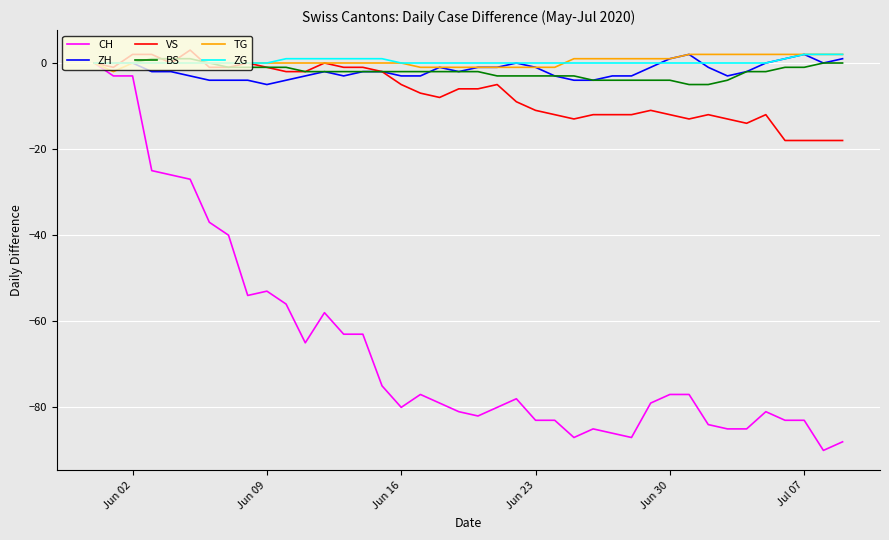

What is the minimum value for CH?

-90